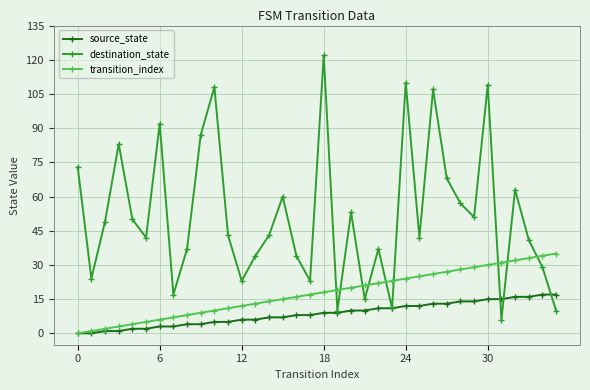

What is the lowest value of the destination_state series?

6